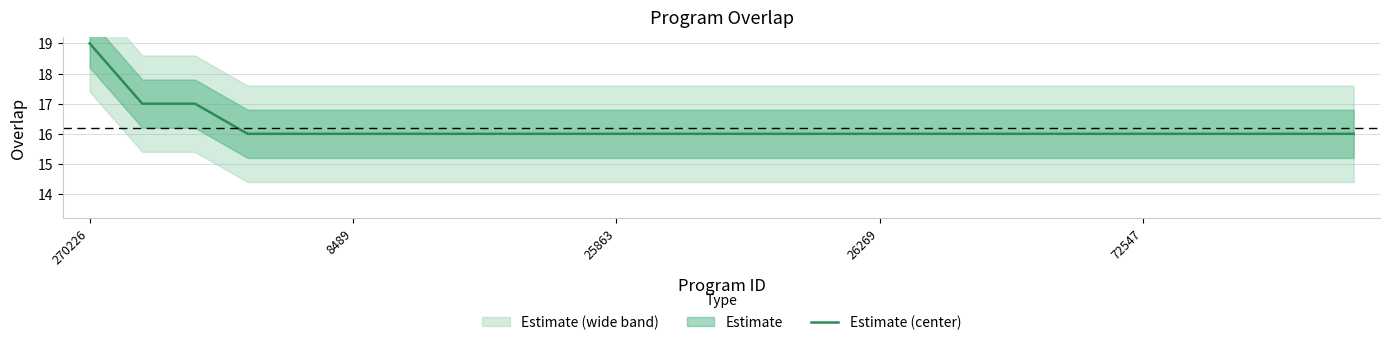

True or false: the data has more than 2 interior local peaks.

False